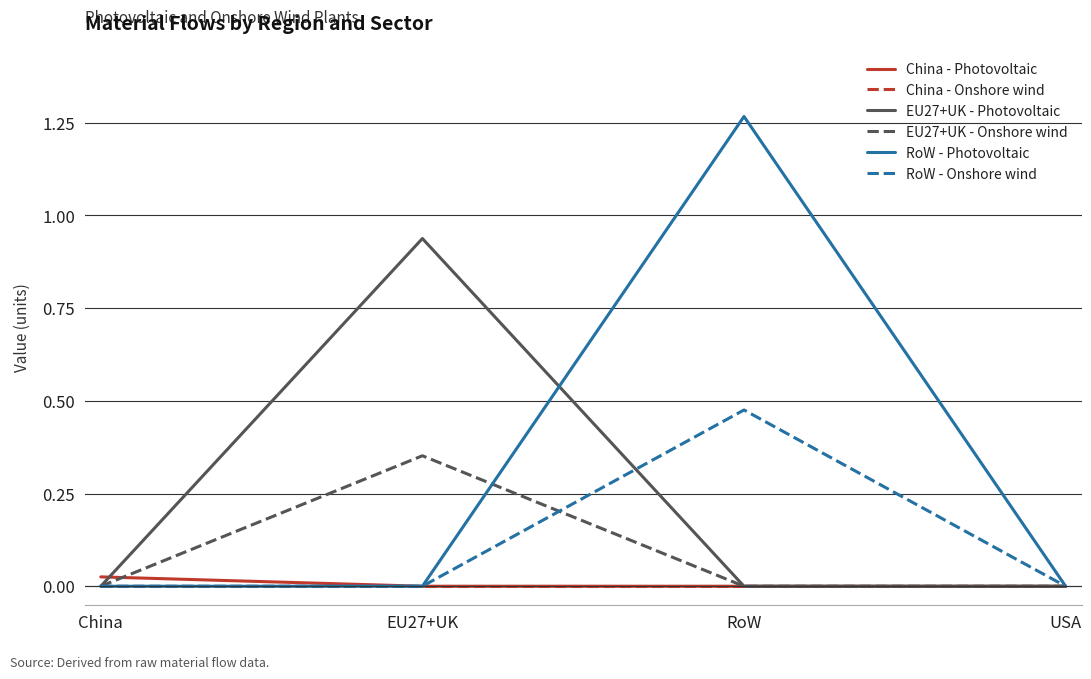

Between EU27+UK and USA, which series saw the biggest shift?

EU27+UK - Photovoltaic